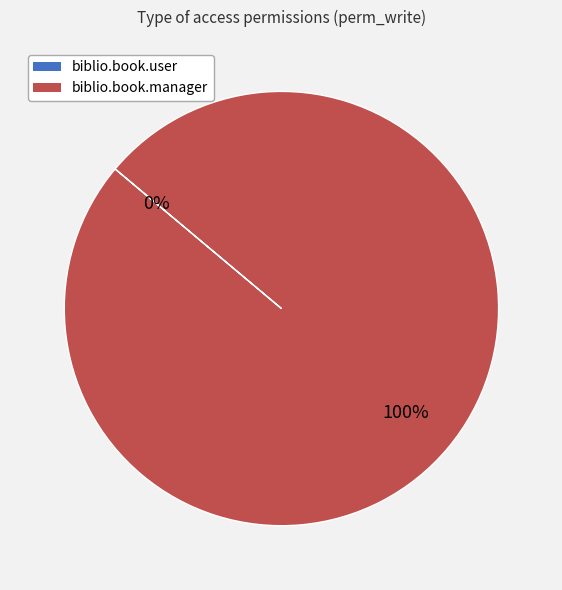

Does any single category account for the majority?

Yes